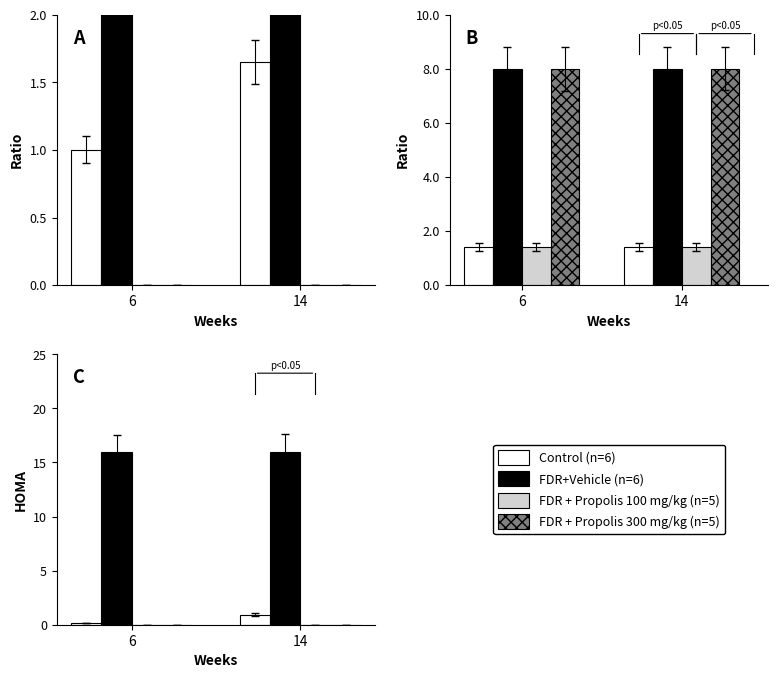

Are the bars grouped side by side (vs. stacked)?

Yes